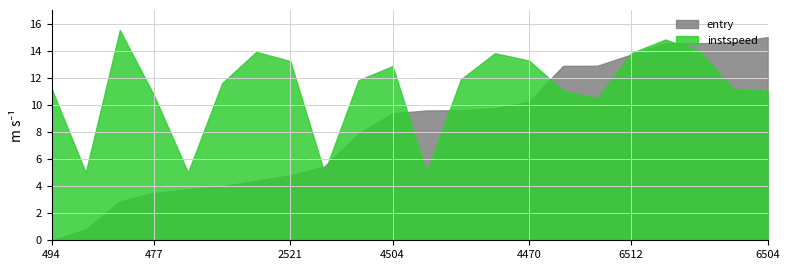

What is the value of the instspeed point at the 1st from the left?

11.2